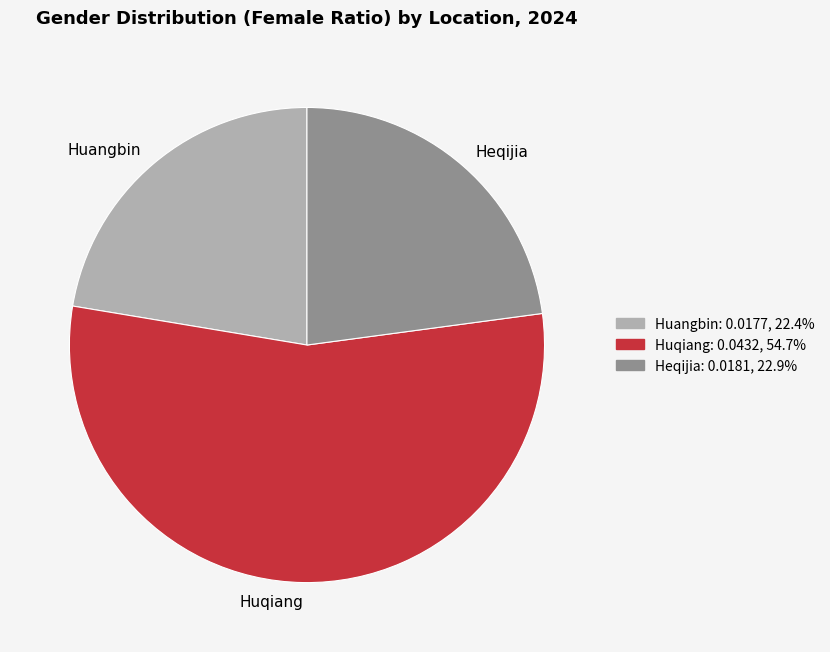

Rank the categories by value from lowest to highest.

Huangbin, Heqijia, Huqiang